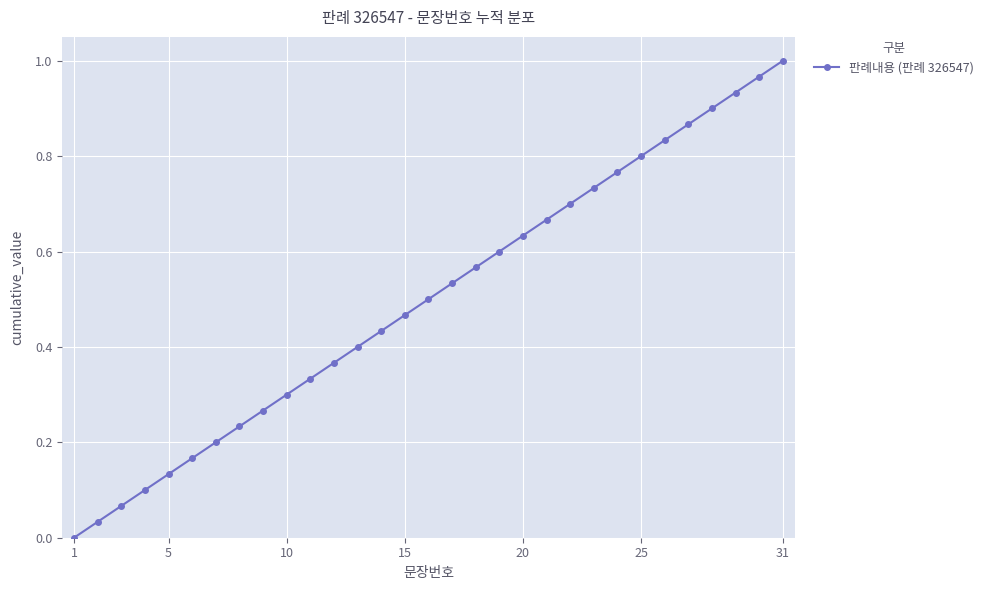

True or false: there are more than 0 points higher than both neighbors.

False